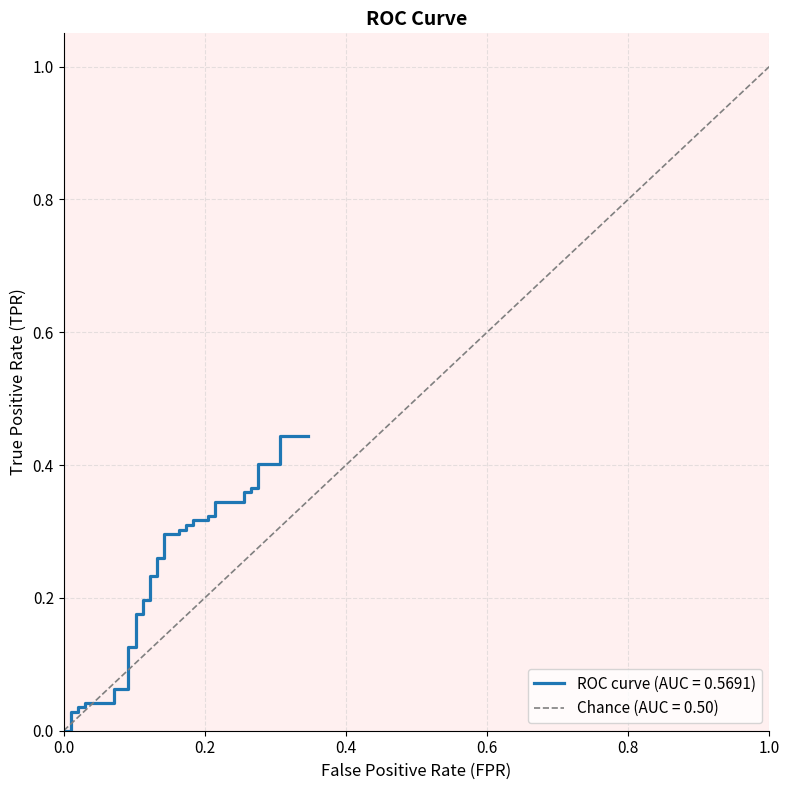

Does the chart display data point markers on the line(s)?

No